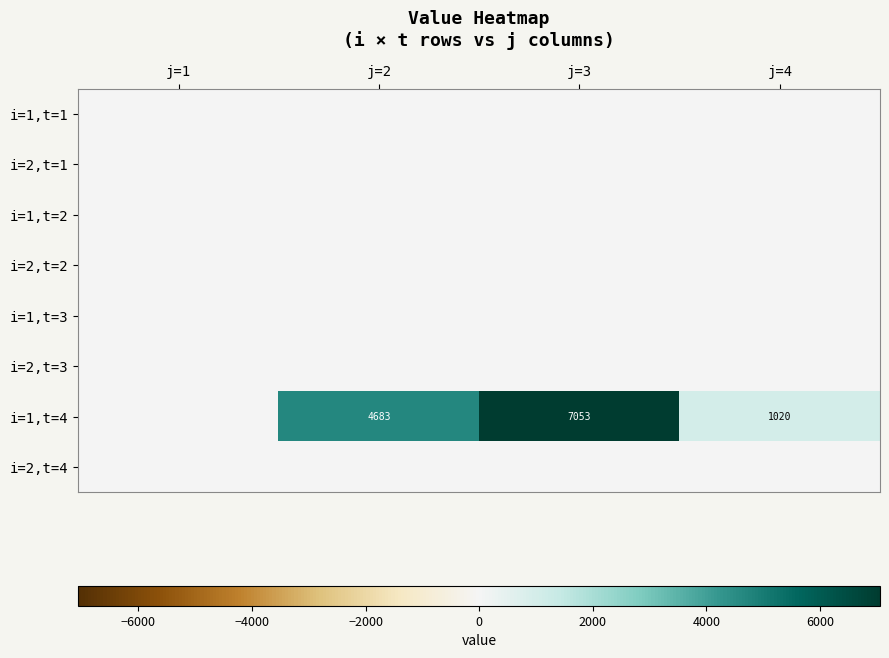

The i=1,t=4 series shows 4683 at j=2. True or false?

True